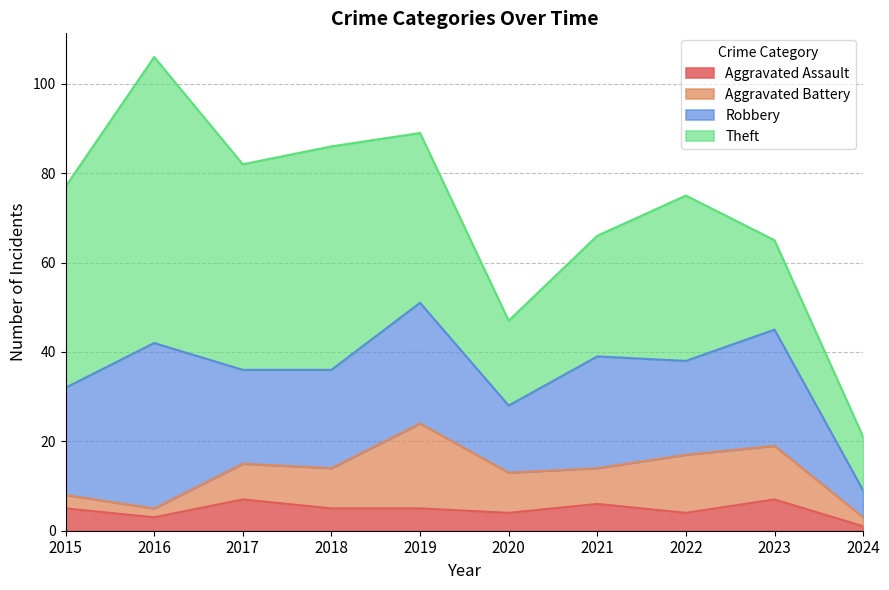

What is the spread (max minus min) of values at 2023?

19